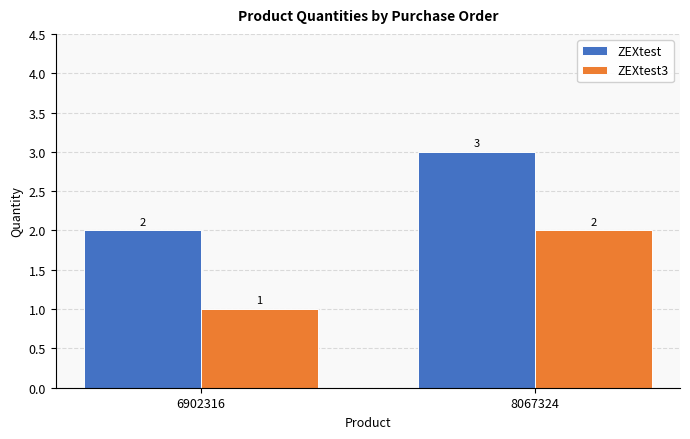

What is the minimum value for ZEXtest?

2